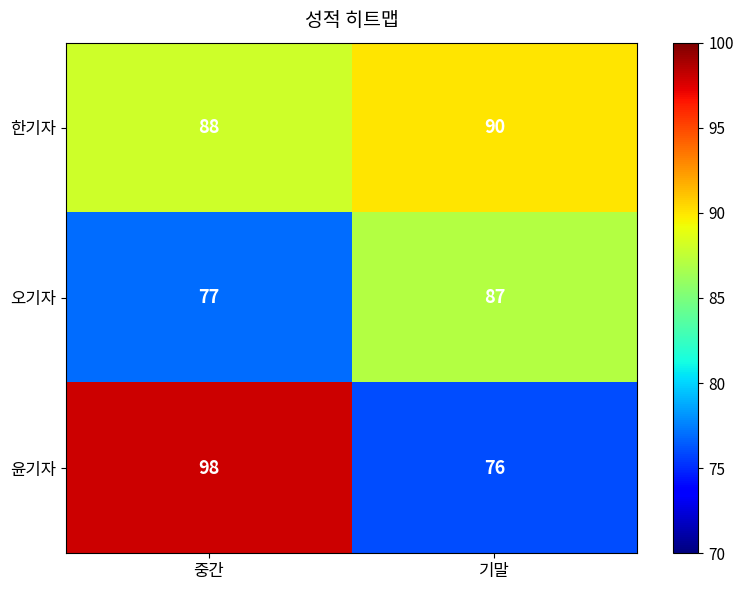

At which category is the sum across all series the highest?

중간